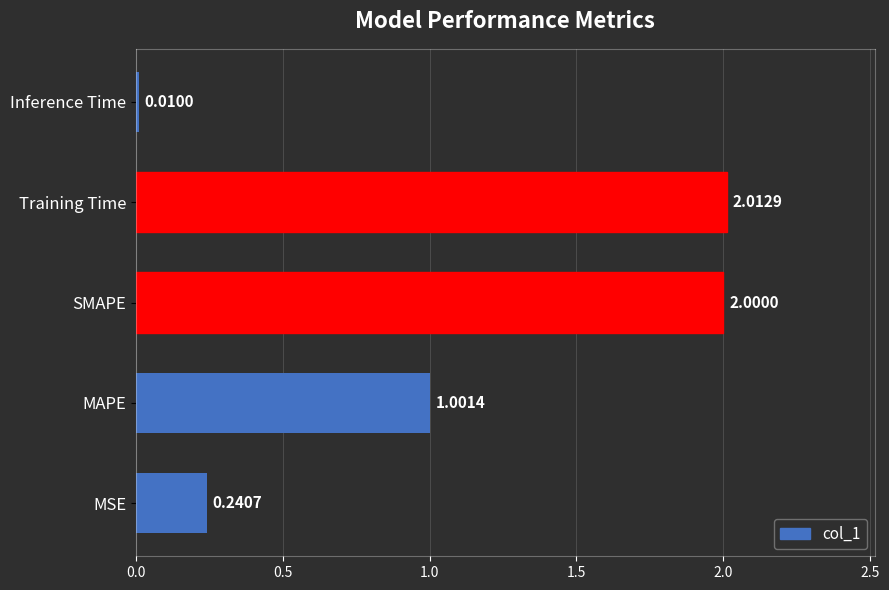

At which category does the chart reach its minimum across all series?

Inference Time